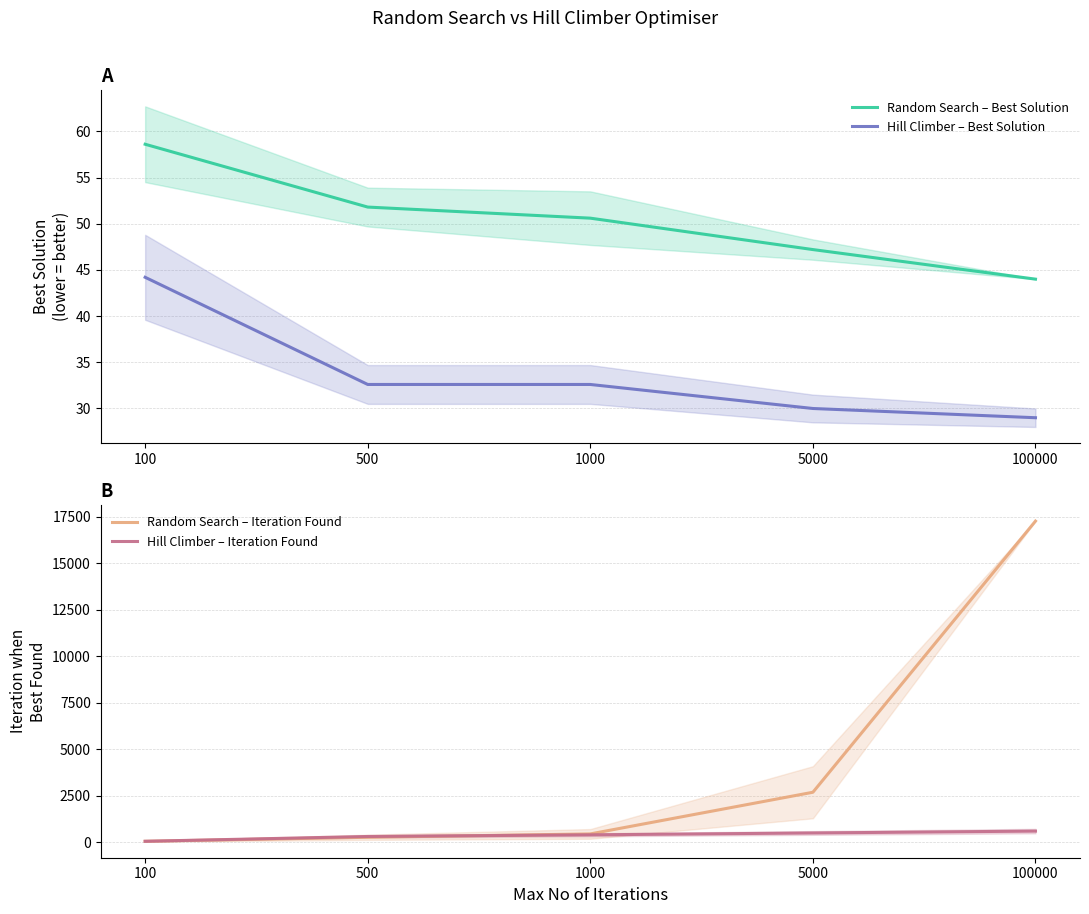

Which category has the lowest value in the Random Search – Iteration Found series?

100